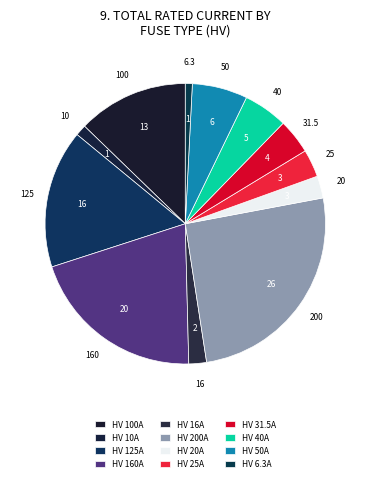

How much of the chart is everything except HV 125A?

84.1%